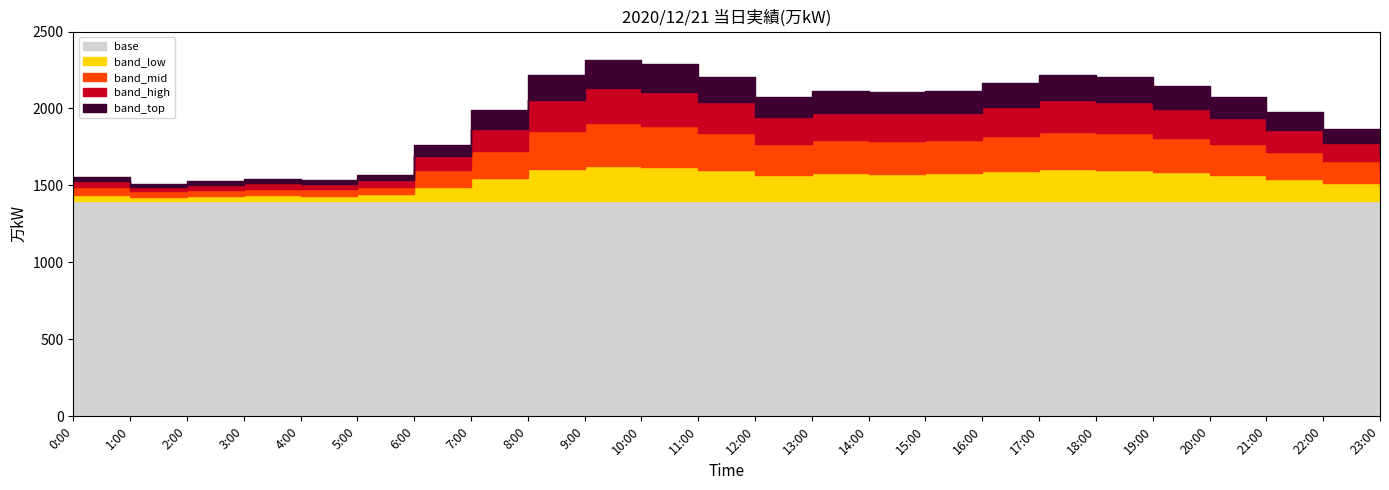

What is the change in value from 18:00 to 22:00?

-336